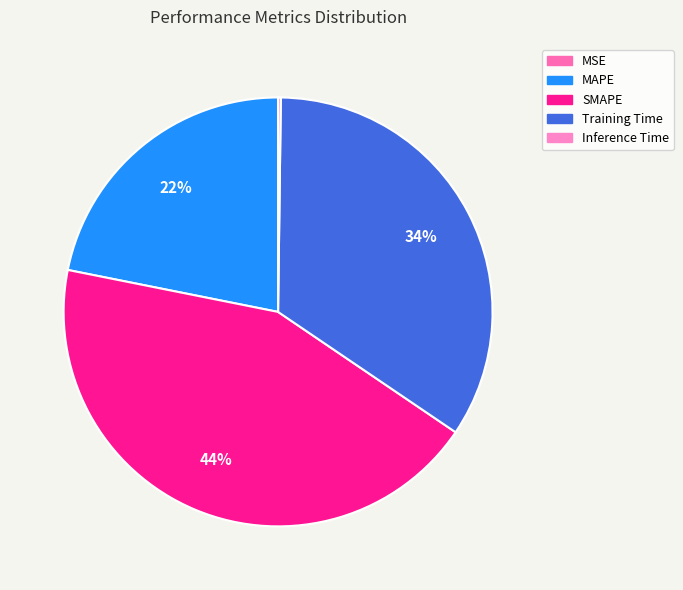

Which slice is the smallest?

MSE